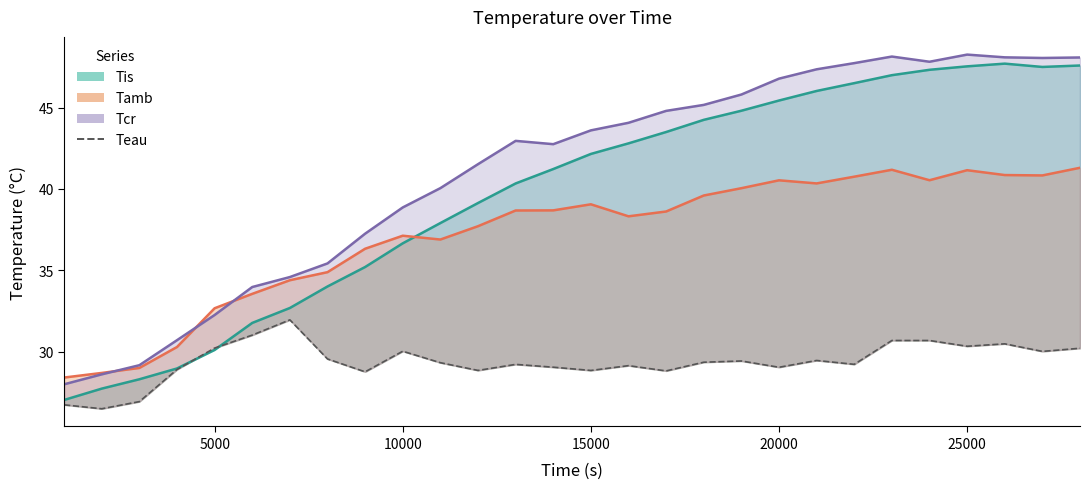

How many values are below 29?

8